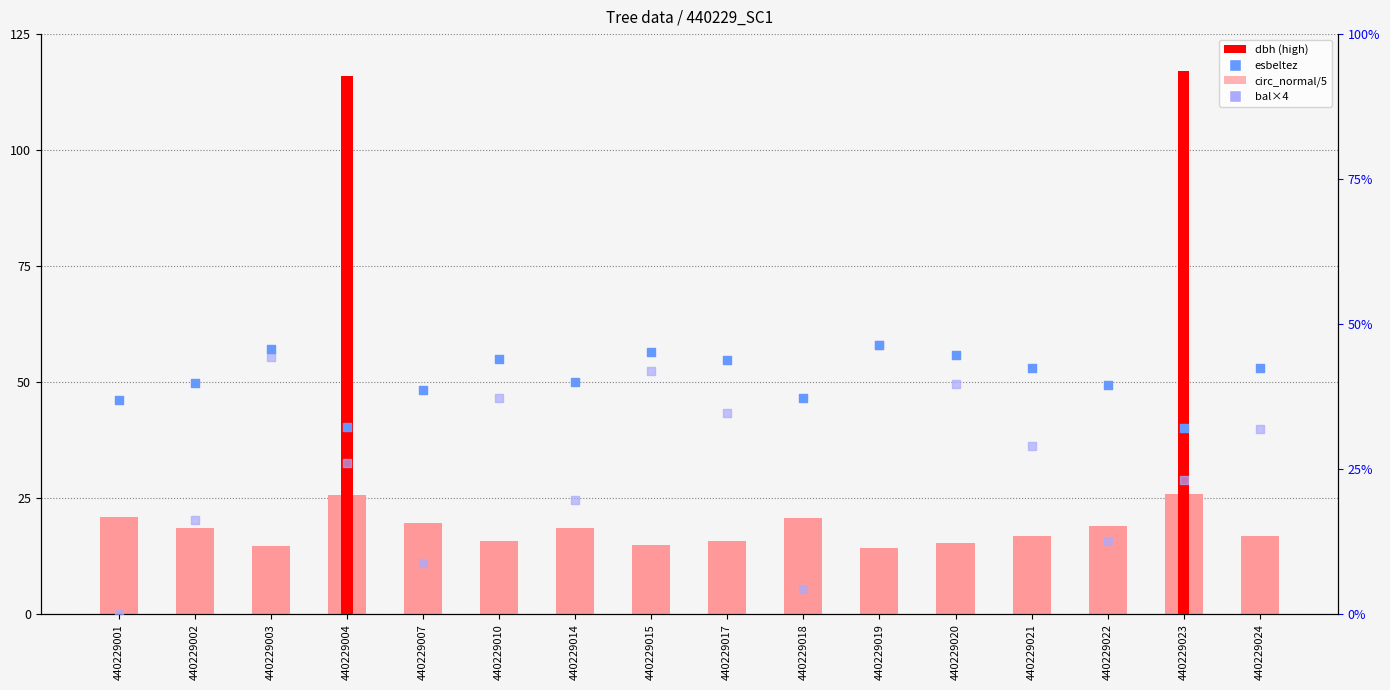

Which series has the largest Y range (max minus min)?

bal*4